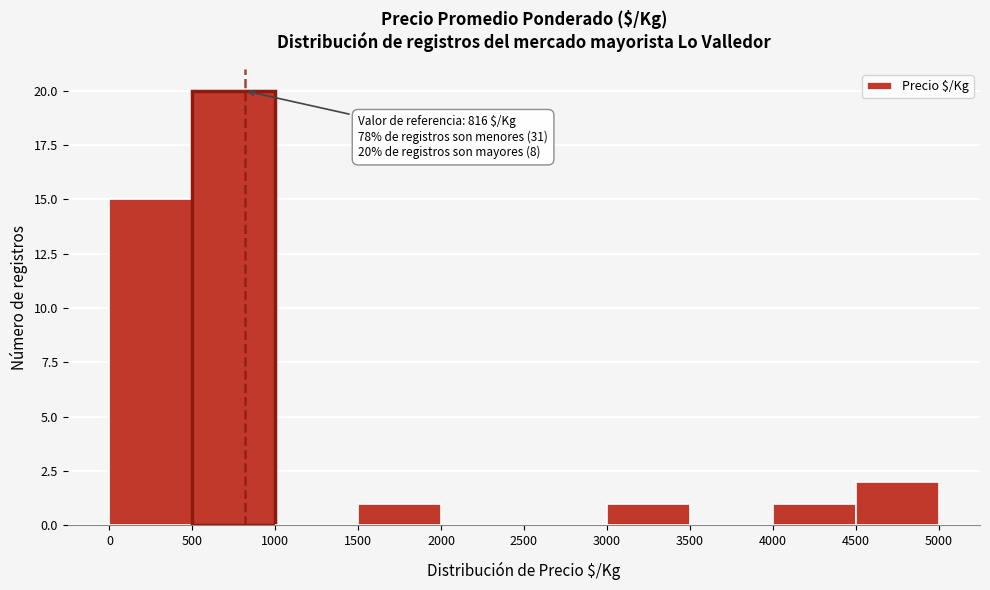

Over which range of the x-axis is the bar tallest?

500 to 1000